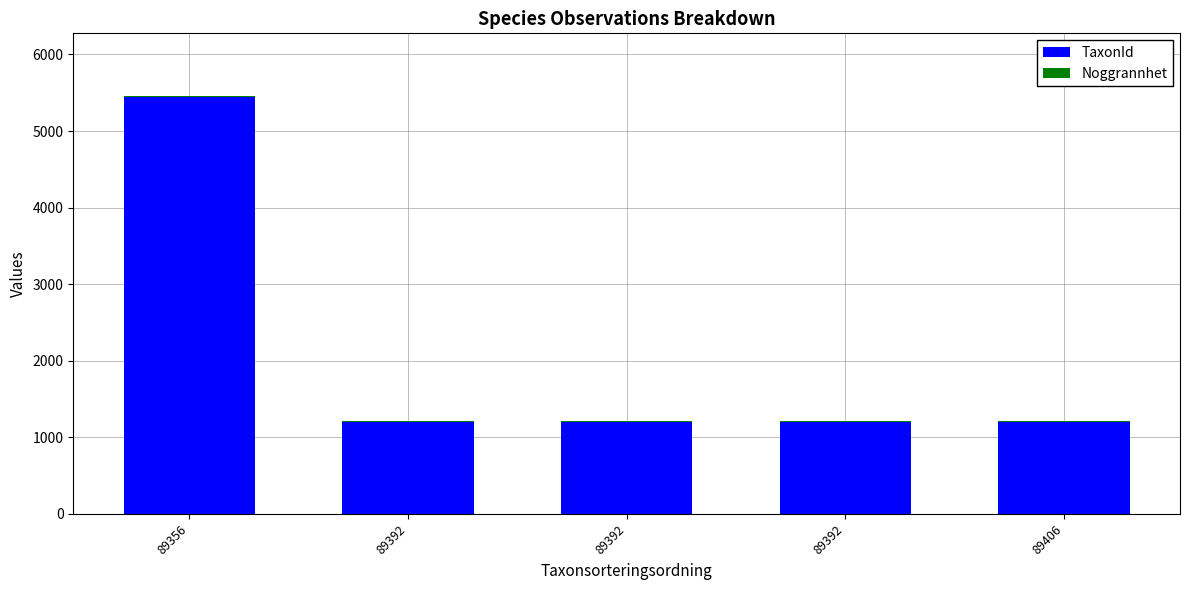

How many distinct data groups are displayed?

2